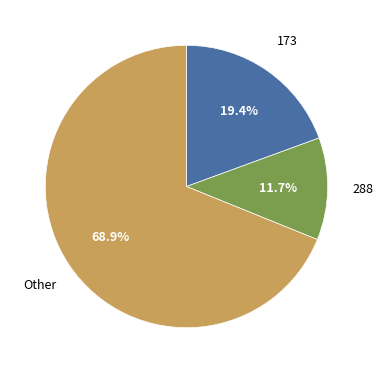

Is there any slice that represents more than half of the pie?

Yes